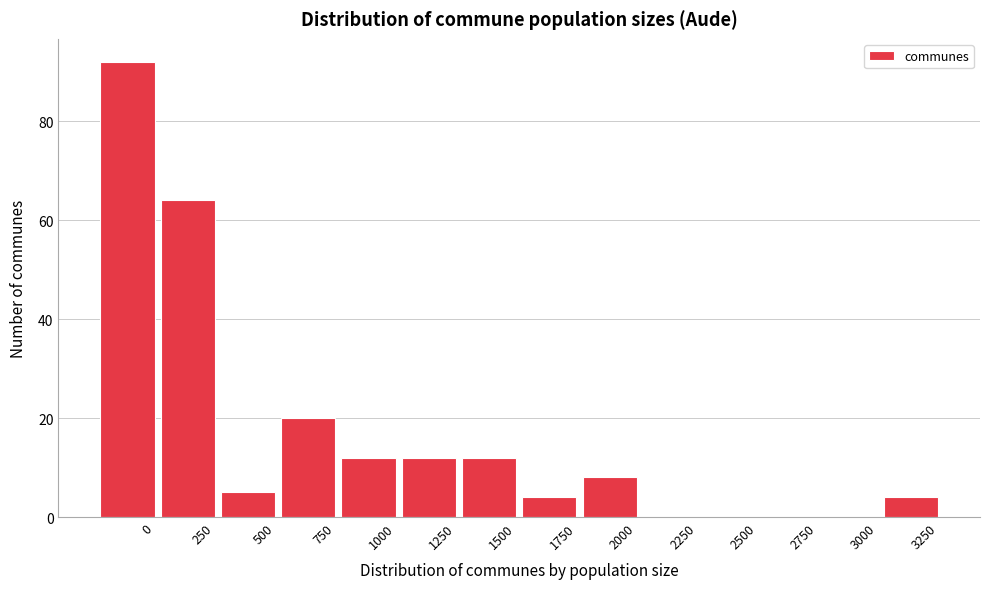

Reading left to right, list all the values displayed in this chart.

0=92	250=64	500=5	750=20	1000=12	1250=12	1500=12	1750=4	2000=8	2250=0	2500=0	2750=0	3000=0	3250=4